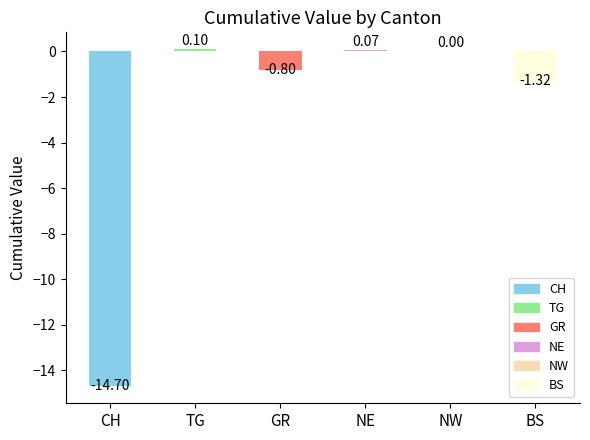

At which label is the value closest to -7?

BS